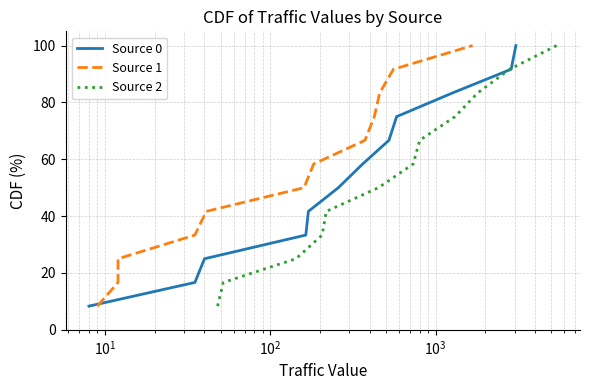

How many categories are shown in the chart?

12